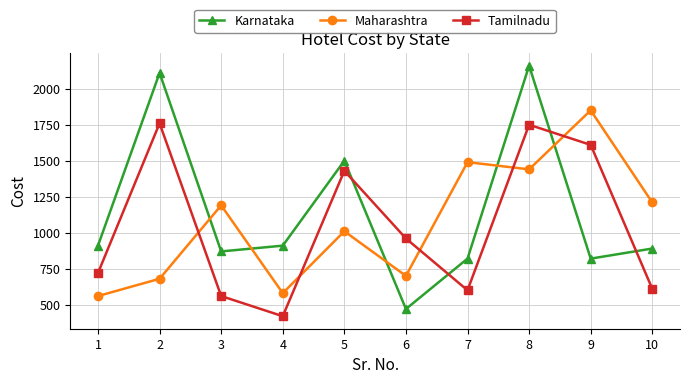

Reading right to left, list all the values displayed in this chart.

Karnataka: 10=890	9=820	8=2160	7=820	6=470	5=1500	4=910	3=870	2=2110	1=910
Maharashtra: 10=1210	9=1850	8=1440	7=1490	6=700	5=1010	4=580	3=1190	2=680	1=560
Tamilnadu: 10=610	9=1610	8=1750	7=600	6=960	5=1430	4=420	3=560	2=1760	1=720